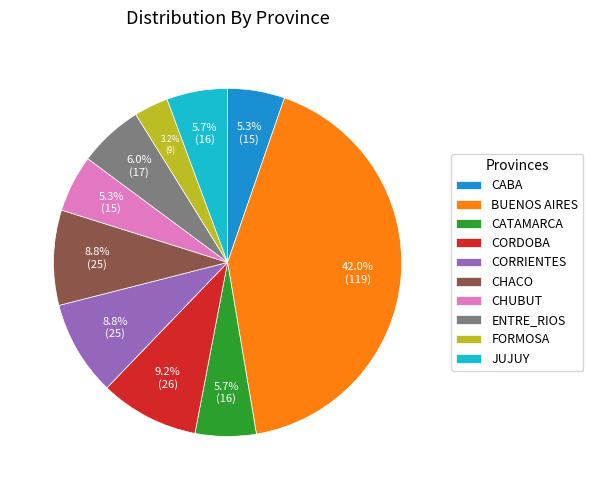

To the nearest percent, what is the difference between the largest and smallest slice percentages?

39%